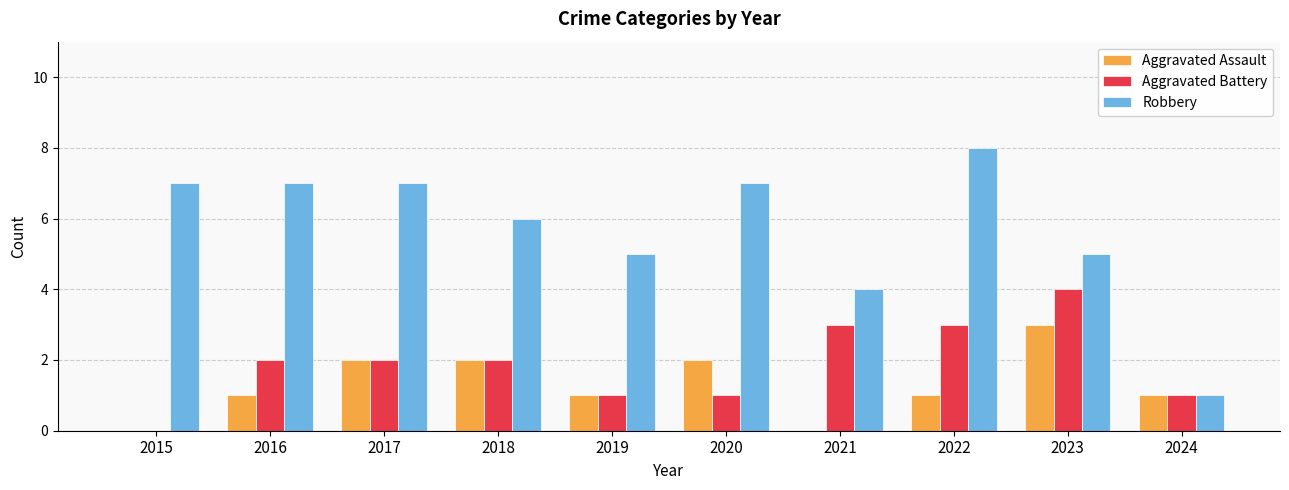

What is the spread (max minus min) of values at 2015?

7